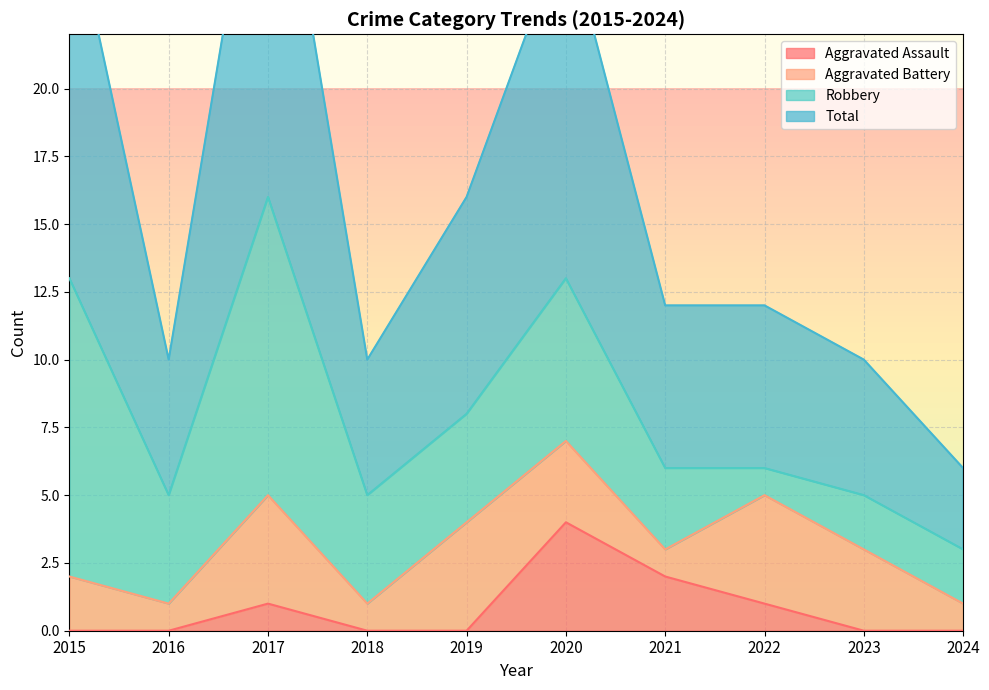

True or false: Aggravated Assault has a value of 2 at 2021.

True